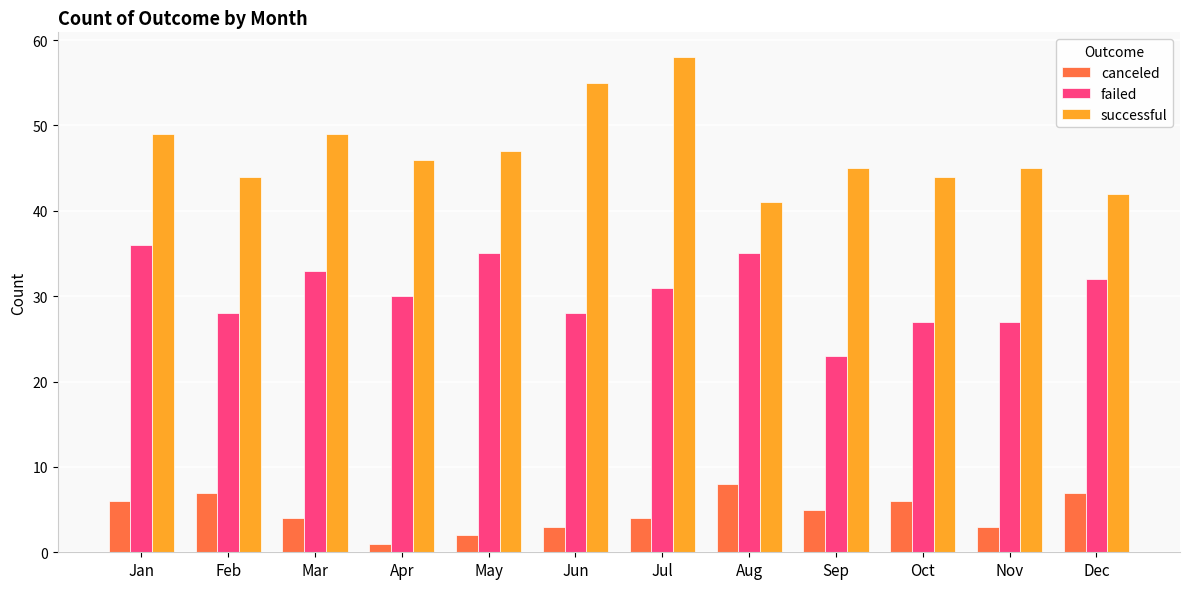

Rank the series by their average value, from lowest to highest.

canceled, failed, successful